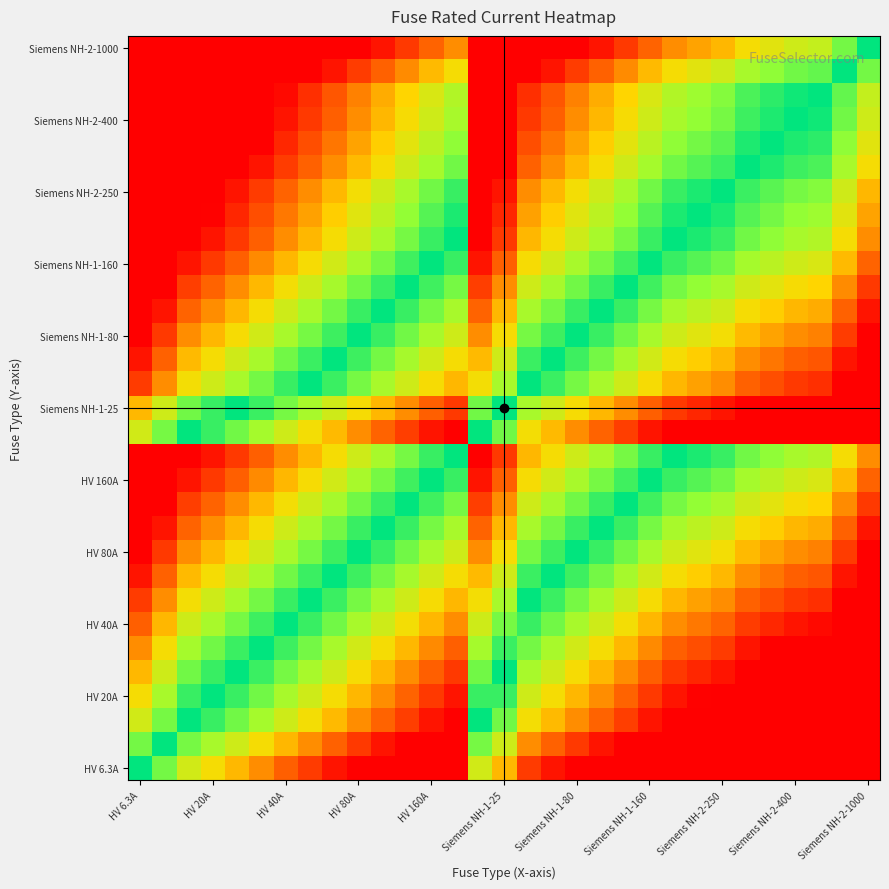

How many distinct data groups are displayed?

31